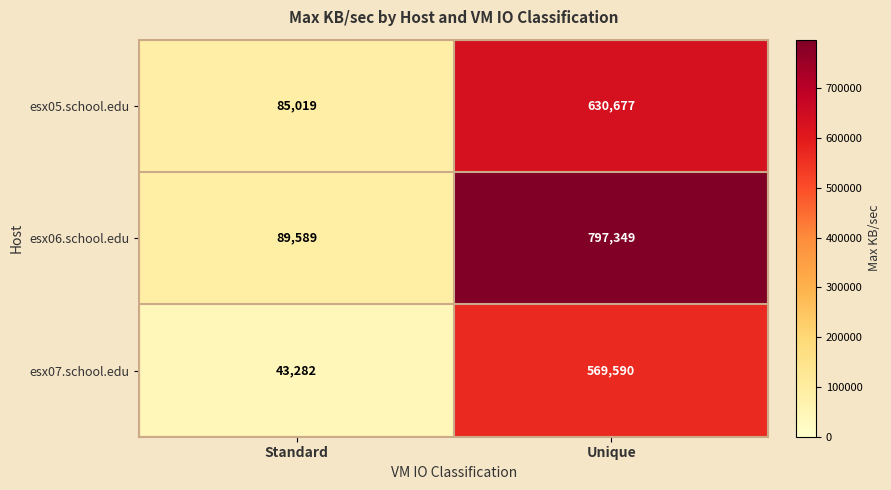

What is the total value across all series at Unique?

1997616